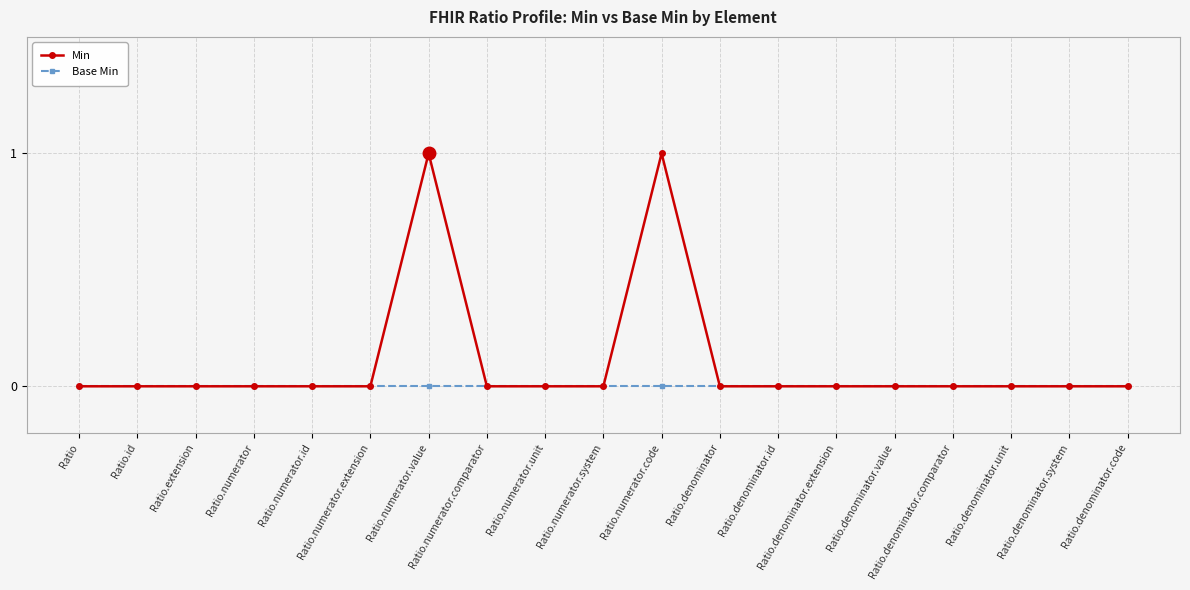

True or false: Base Min and Min cross at least once.

False